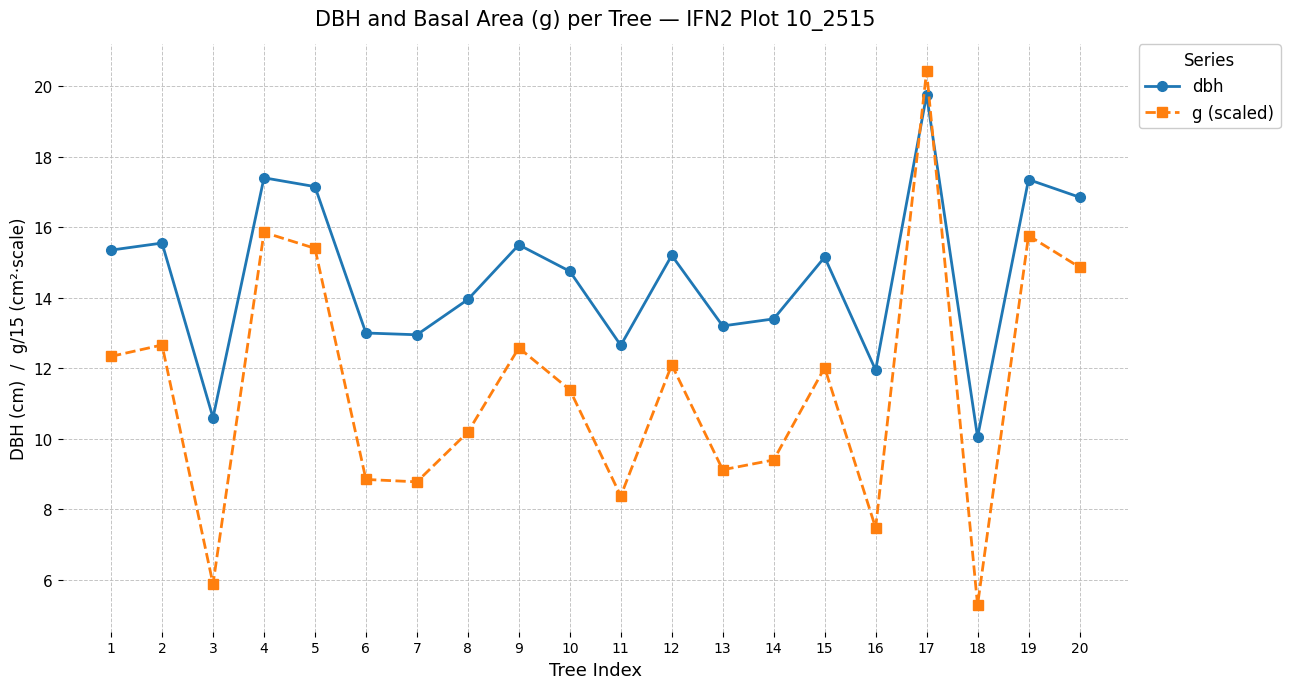

True or false: dbh has more than 2 interior local peaks.

True